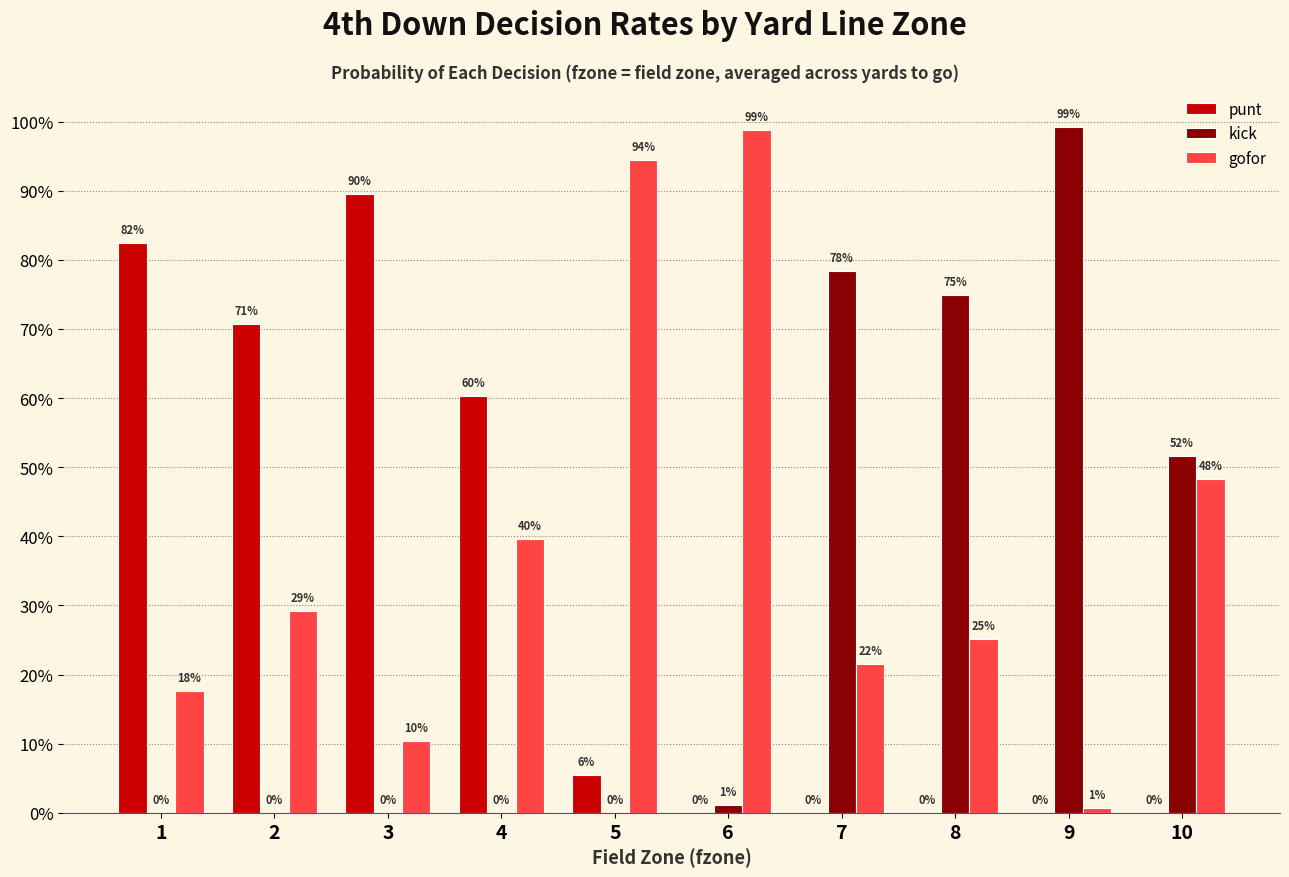

Reading left to right, extract all data points from this chart.

punt: 1=0.8	2=0.7	3=0.9	4=0.6	5=0.1	6=0.0	7=0.0	8=0.0	9=0.0	10=0.0
kick: 1=0.0	2=0.0	3=0.0	4=0.0	5=0.0	6=0.0	7=0.8	8=0.7	9=1.0	10=0.5
gofor: 1=0.2	2=0.3	3=0.1	4=0.4	5=0.9	6=1.0	7=0.2	8=0.3	9=0.0	10=0.5